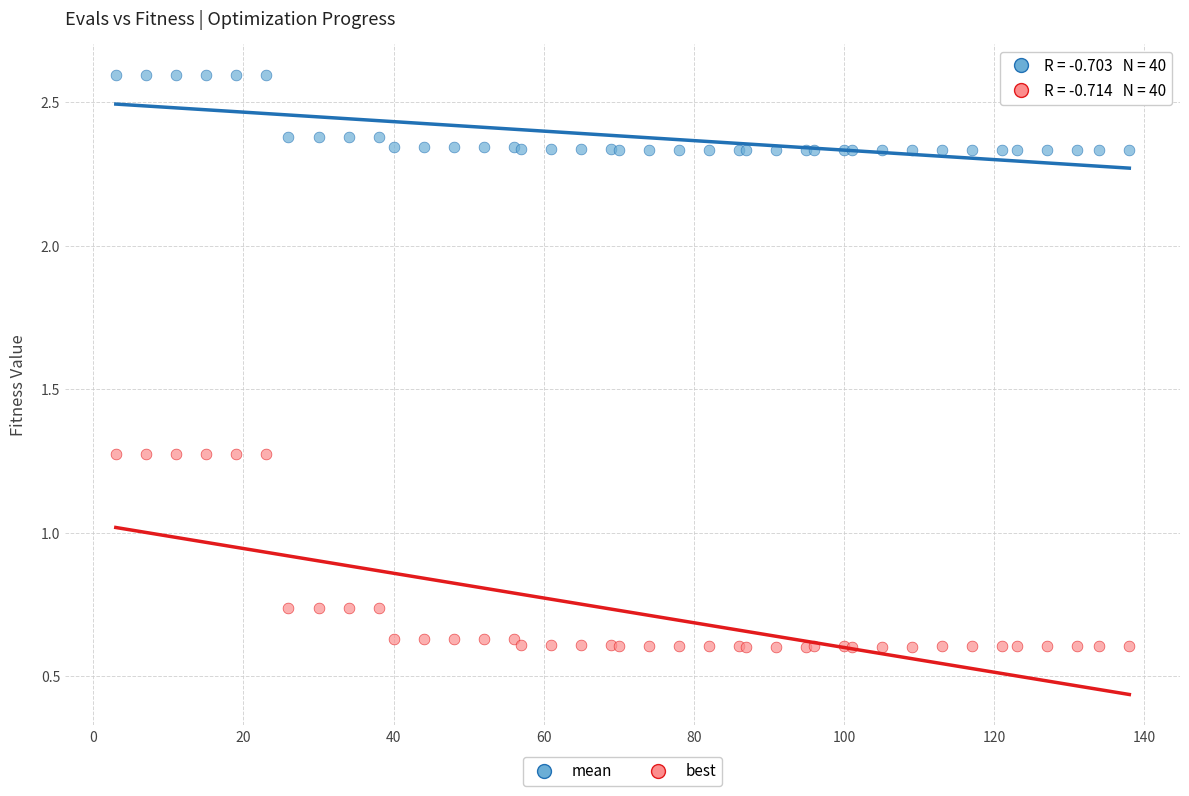

What is the X range (max minus min) for the scatter plot?

135.0